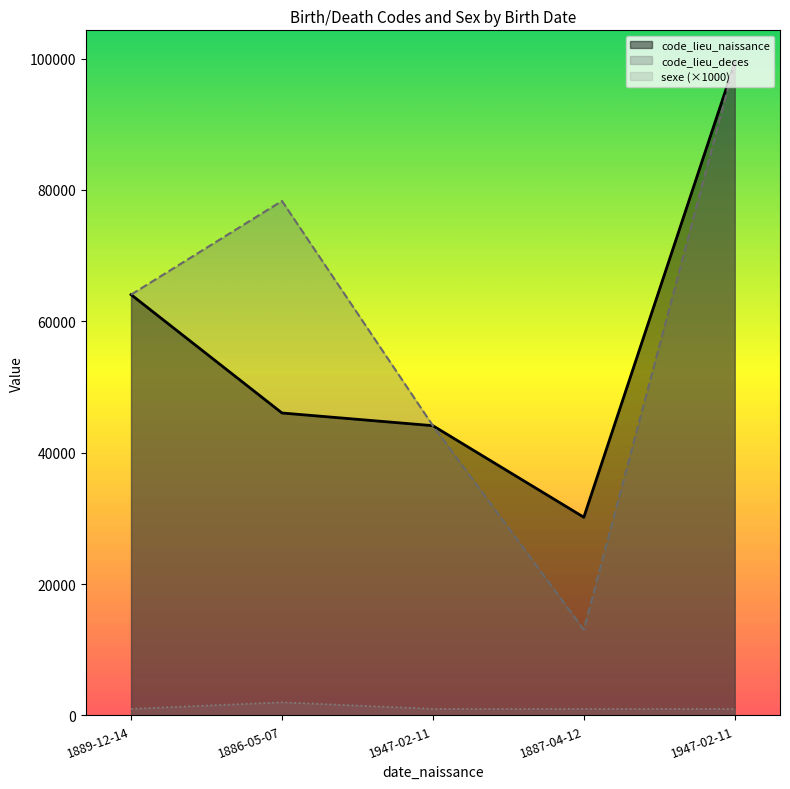

What is the difference between the maximum and minimum values in the sexe series?

1000